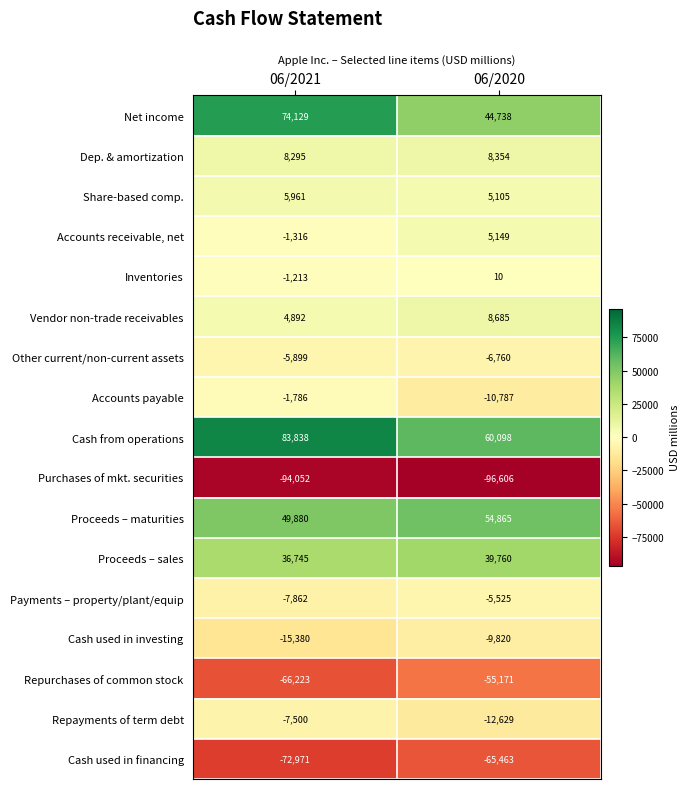

What value does the Proceeds – maturities series have at 06/2021?

49880